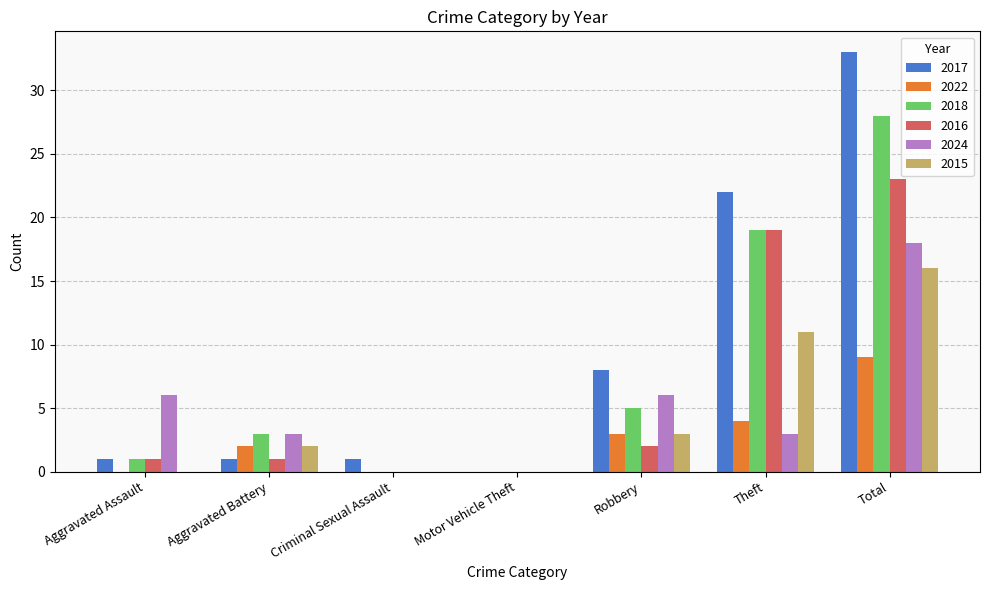

Reading left to right, transcribe all the data shown in this chart.

2017: Aggravated Assault=1	Aggravated Battery=1	Criminal Sexual Assault=1	Motor Vehicle Theft=0	Robbery=8	Theft=22	Total=33
2022: Aggravated Assault=0	Aggravated Battery=2	Criminal Sexual Assault=0	Motor Vehicle Theft=0	Robbery=3	Theft=4	Total=9
2018: Aggravated Assault=1	Aggravated Battery=3	Criminal Sexual Assault=0	Motor Vehicle Theft=0	Robbery=5	Theft=19	Total=28
2016: Aggravated Assault=1	Aggravated Battery=1	Criminal Sexual Assault=0	Motor Vehicle Theft=0	Robbery=2	Theft=19	Total=23
2024: Aggravated Assault=6	Aggravated Battery=3	Criminal Sexual Assault=0	Motor Vehicle Theft=0	Robbery=6	Theft=3	Total=18
2015: Aggravated Assault=0	Aggravated Battery=2	Criminal Sexual Assault=0	Motor Vehicle Theft=0	Robbery=3	Theft=11	Total=16